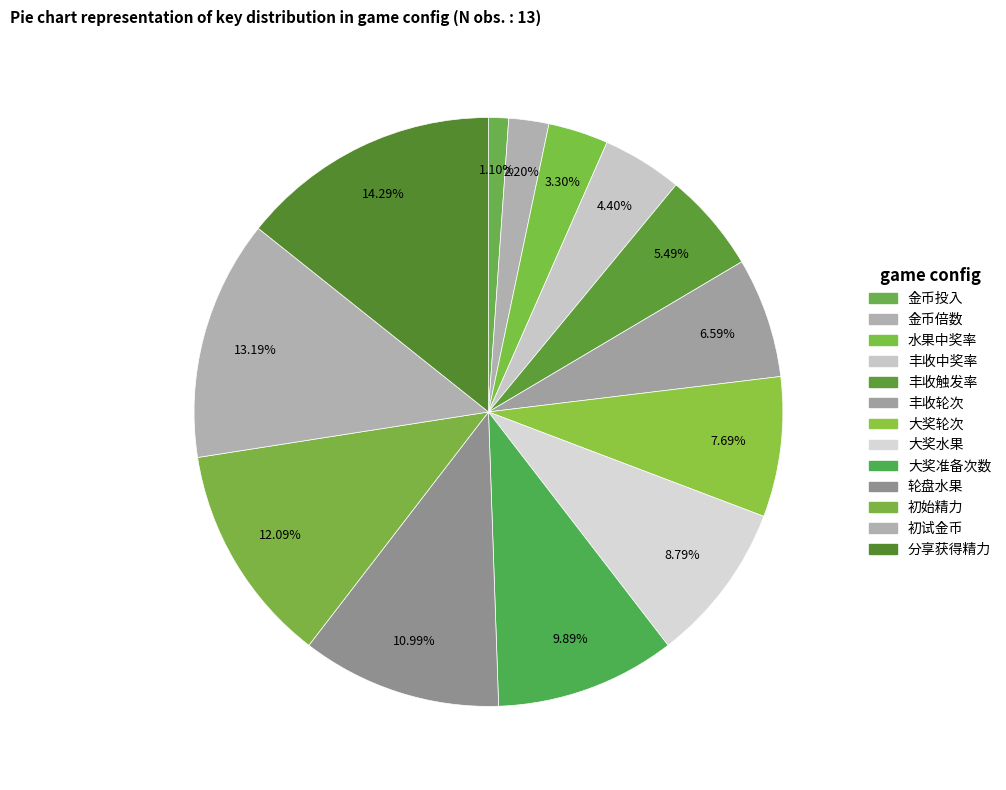

How many segments does this pie chart have?

13